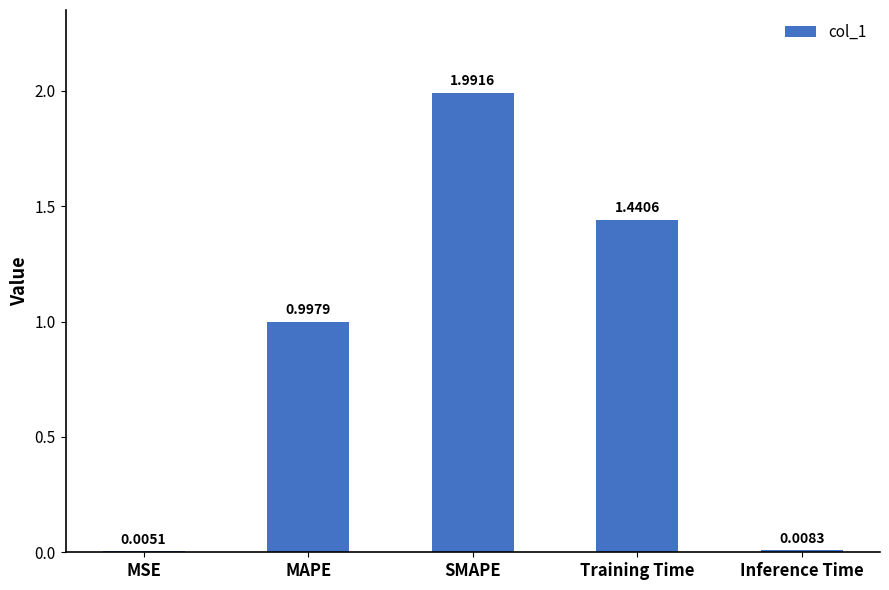

What is the sum of the values at MAPE and Inference Time?

1.0